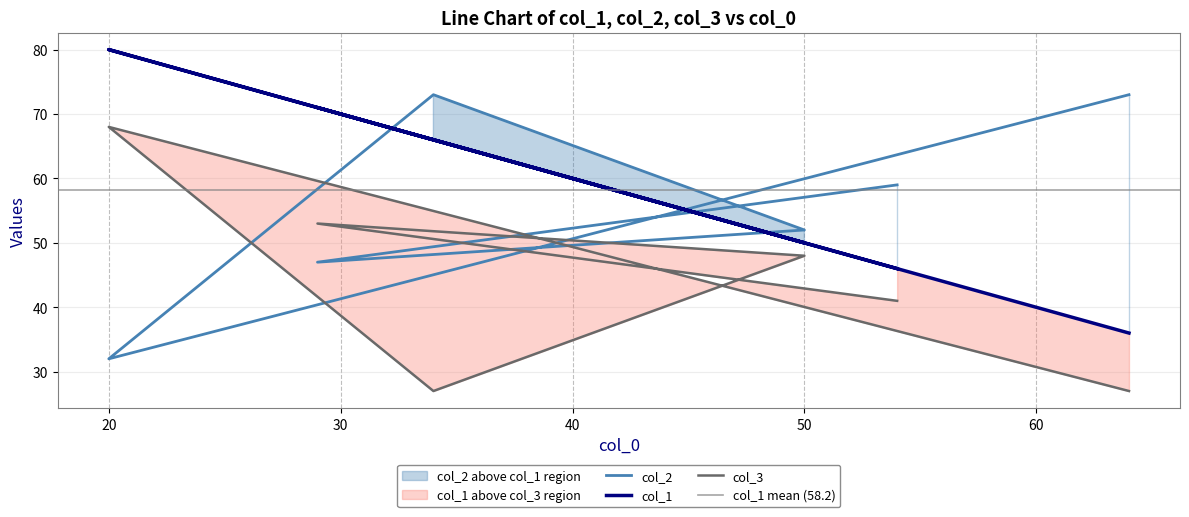

Where is col_2 nearest to the value 52?

50